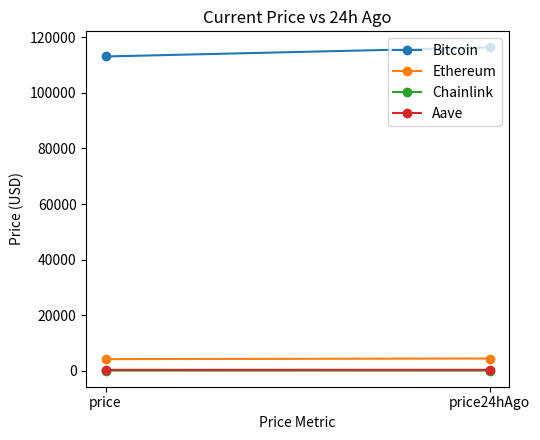

What is the spread (max minus min) of values at price24hAgo?

116340.4